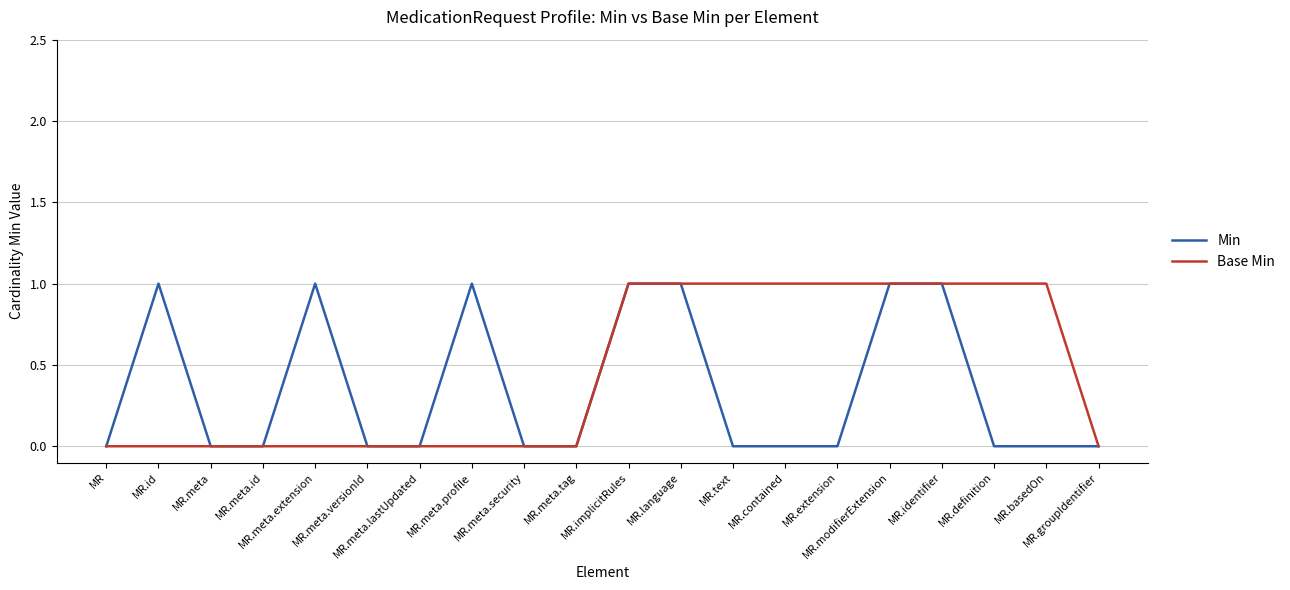

List the labels in order of Min value, smallest first.

MR, MR.meta, MR.meta.id, MR.meta.versionId, MR.meta.lastUpdated, MR.meta.security, MR.meta.tag, MR.text, MR.contained, MR.extension, MR.definition, MR.basedOn, MR.groupIdentifier, MR.id, MR.meta.extension, MR.meta.profile, MR.implicitRules, MR.language, MR.modifierExtension, MR.identifier